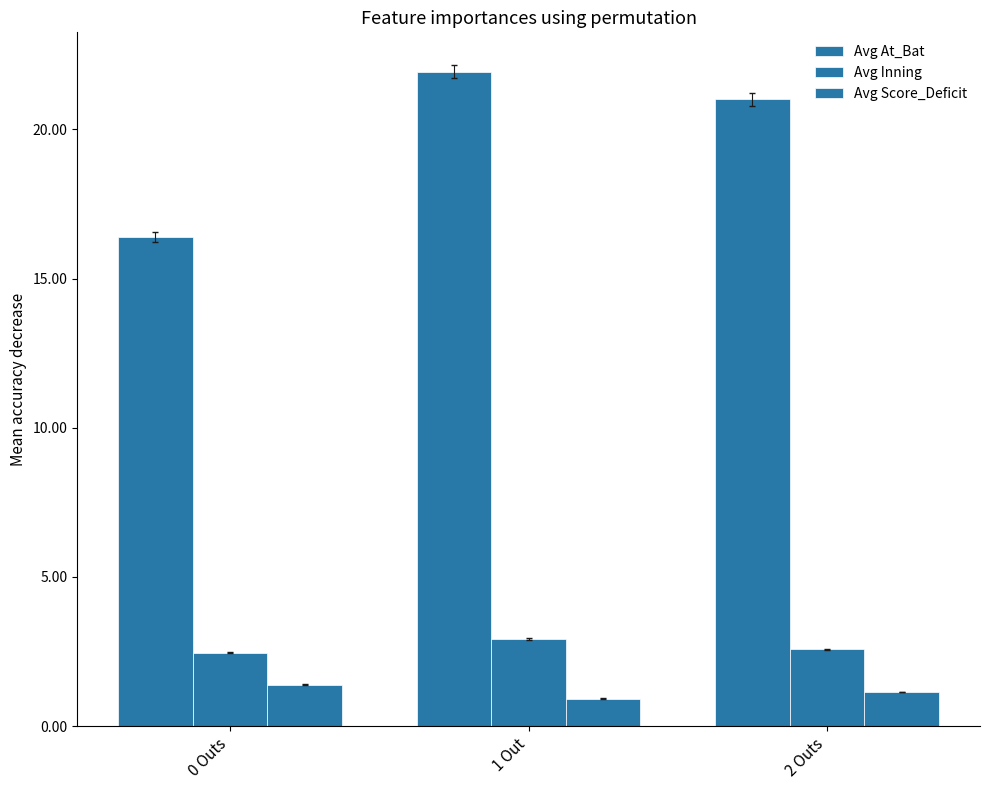

Are the bars horizontal?

No